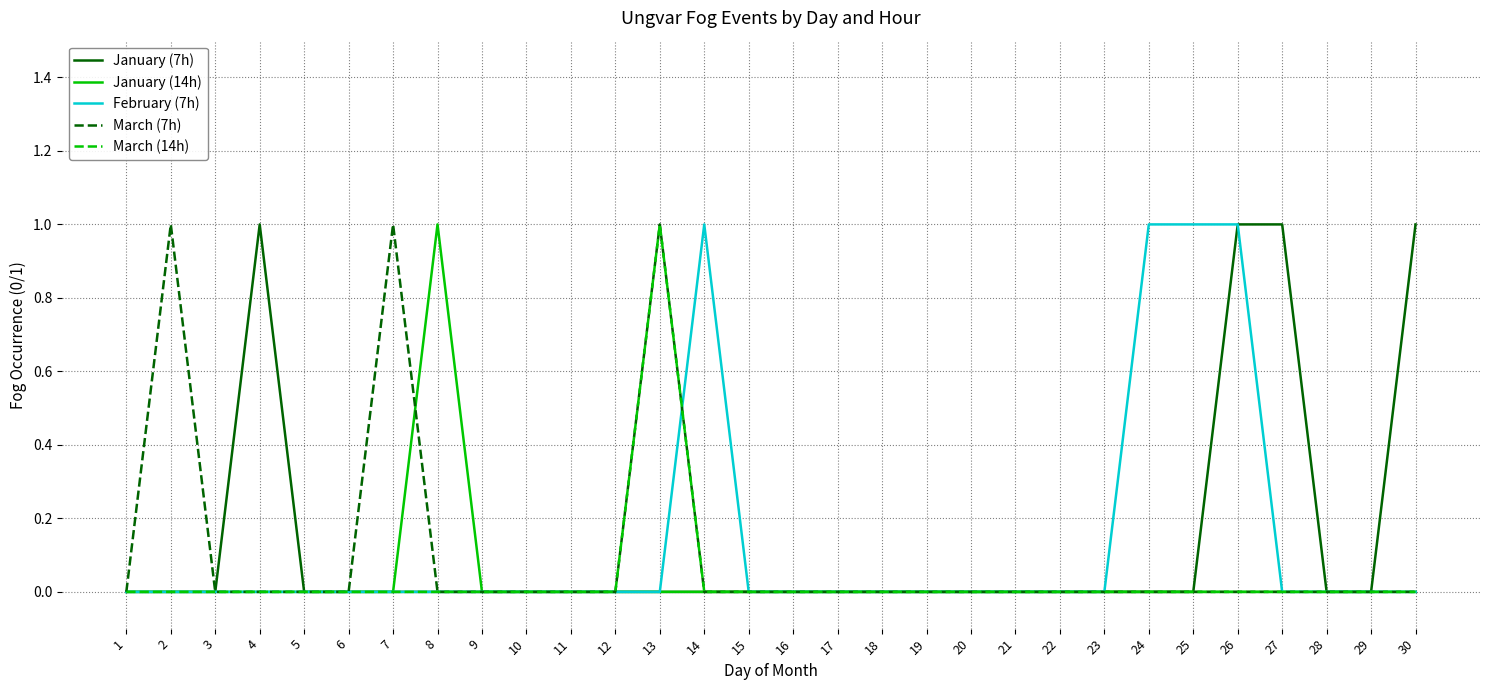

What are all the series names shown in the legend?

January (7h), January (14h), February (7h), March (7h), March (14h)